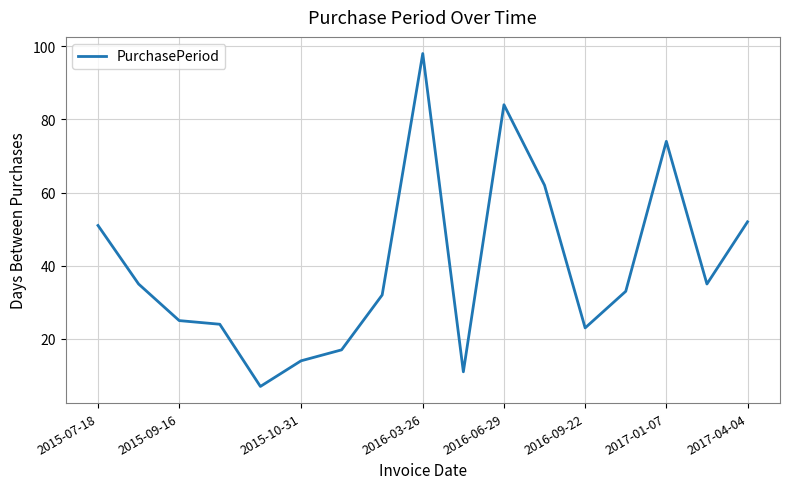

Reading right to left, extract all data points from this chart.

52	35	74	33	23	62	84	11	98	32	17	14	7	24	25	35	51